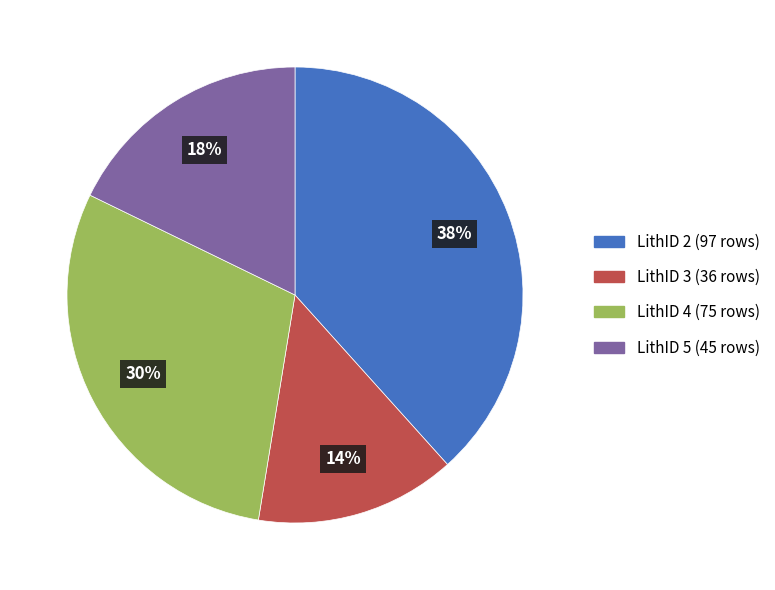

Count the number of slices in the pie.

4